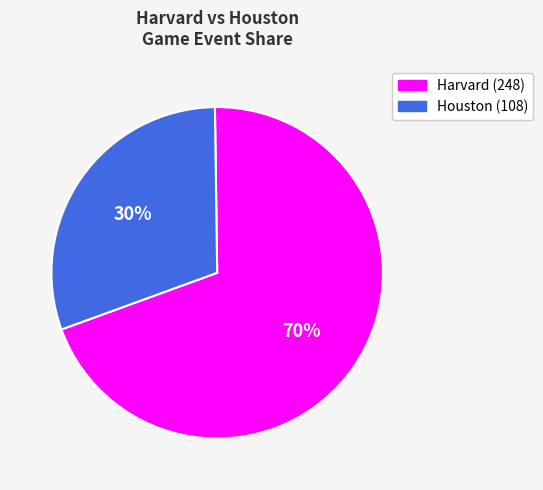

To the nearest percent, what is the combined percentage of Harvard (248) and Houston (108)?

100%